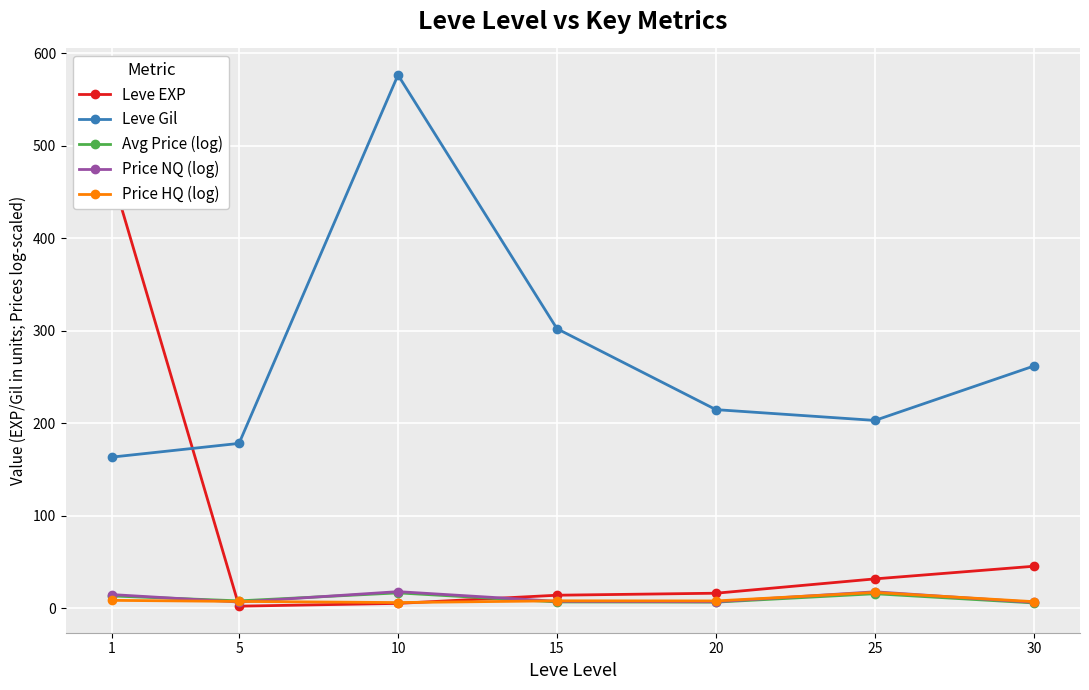

What is the difference between the highest and lowest values at 1?

459.9